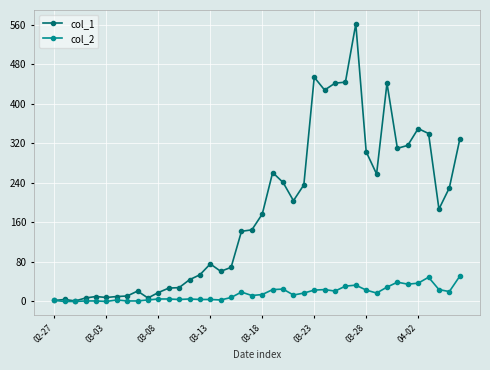

Does the chart have visible grid lines?

Yes